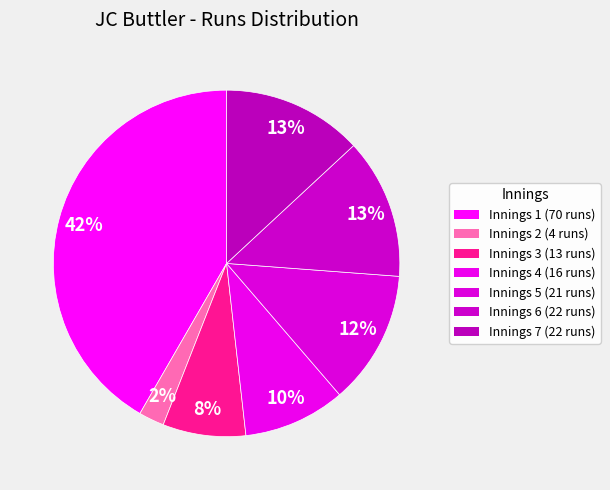

Rank the categories by value from highest to lowest.

70, 22, 22, 21, 16, 13, 4